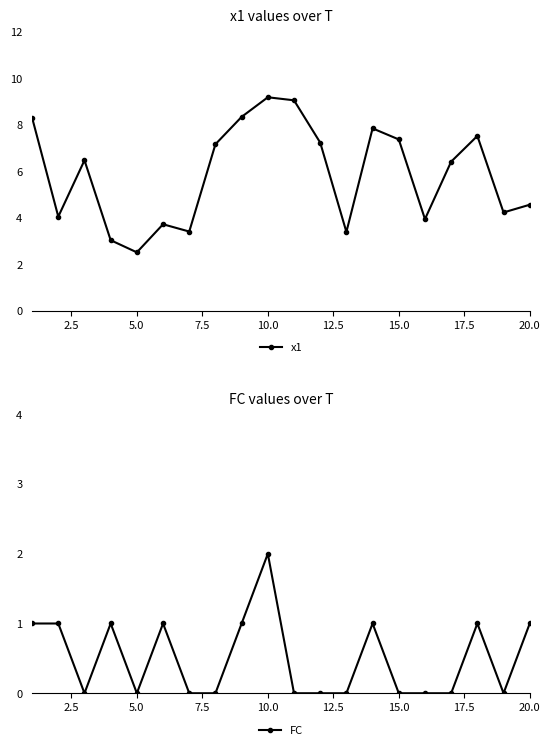

What is the maximum value for x1?

9.2